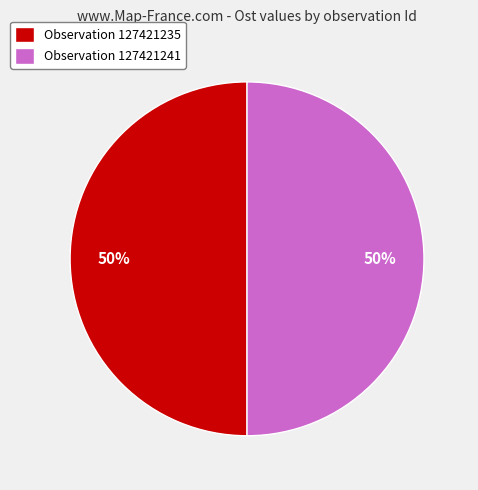

To the nearest percent, what is the combined percentage of Observation 127421241 and Observation 127421235?

100%